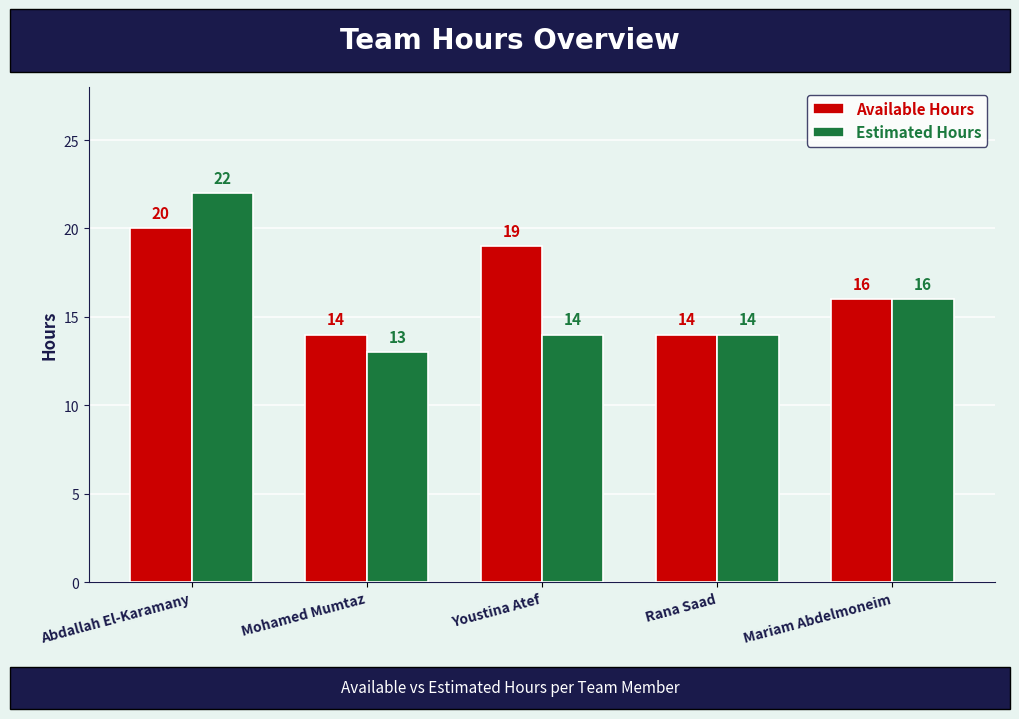

How many series are shown in this chart?

2